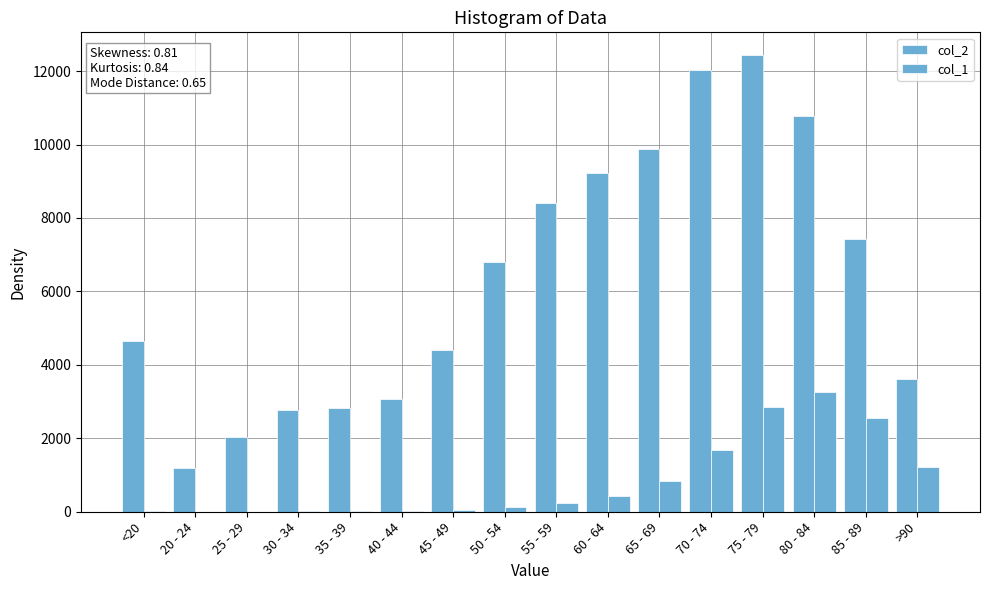

How many groups of bars are there?

16